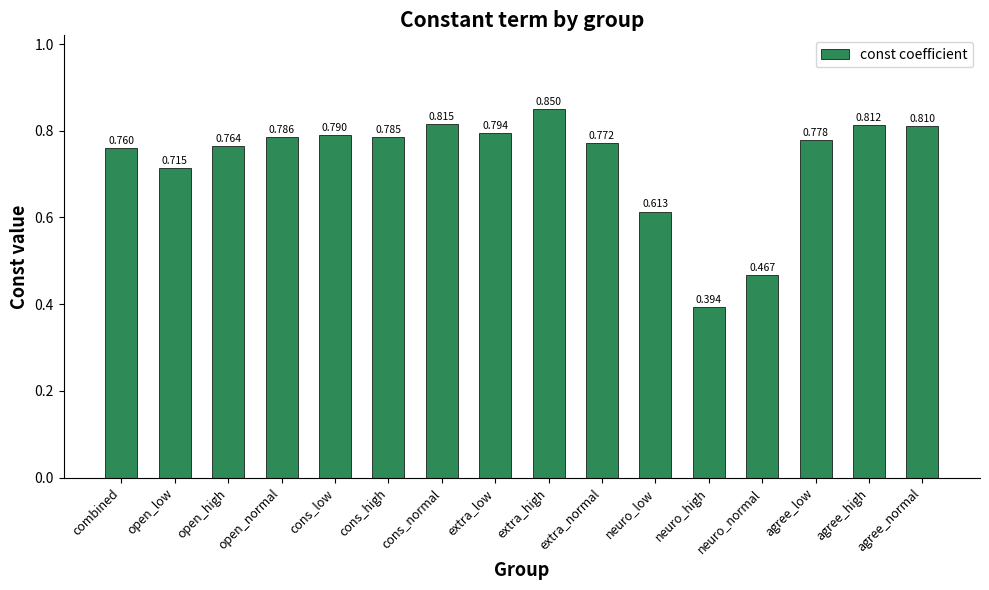

At which category does the chart reach its peak across all series?

extra_high